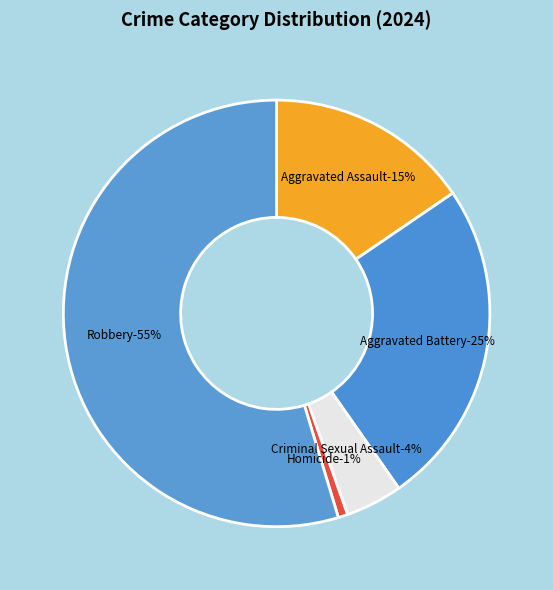

Is it true that Robbery is 65% of the pie?

False